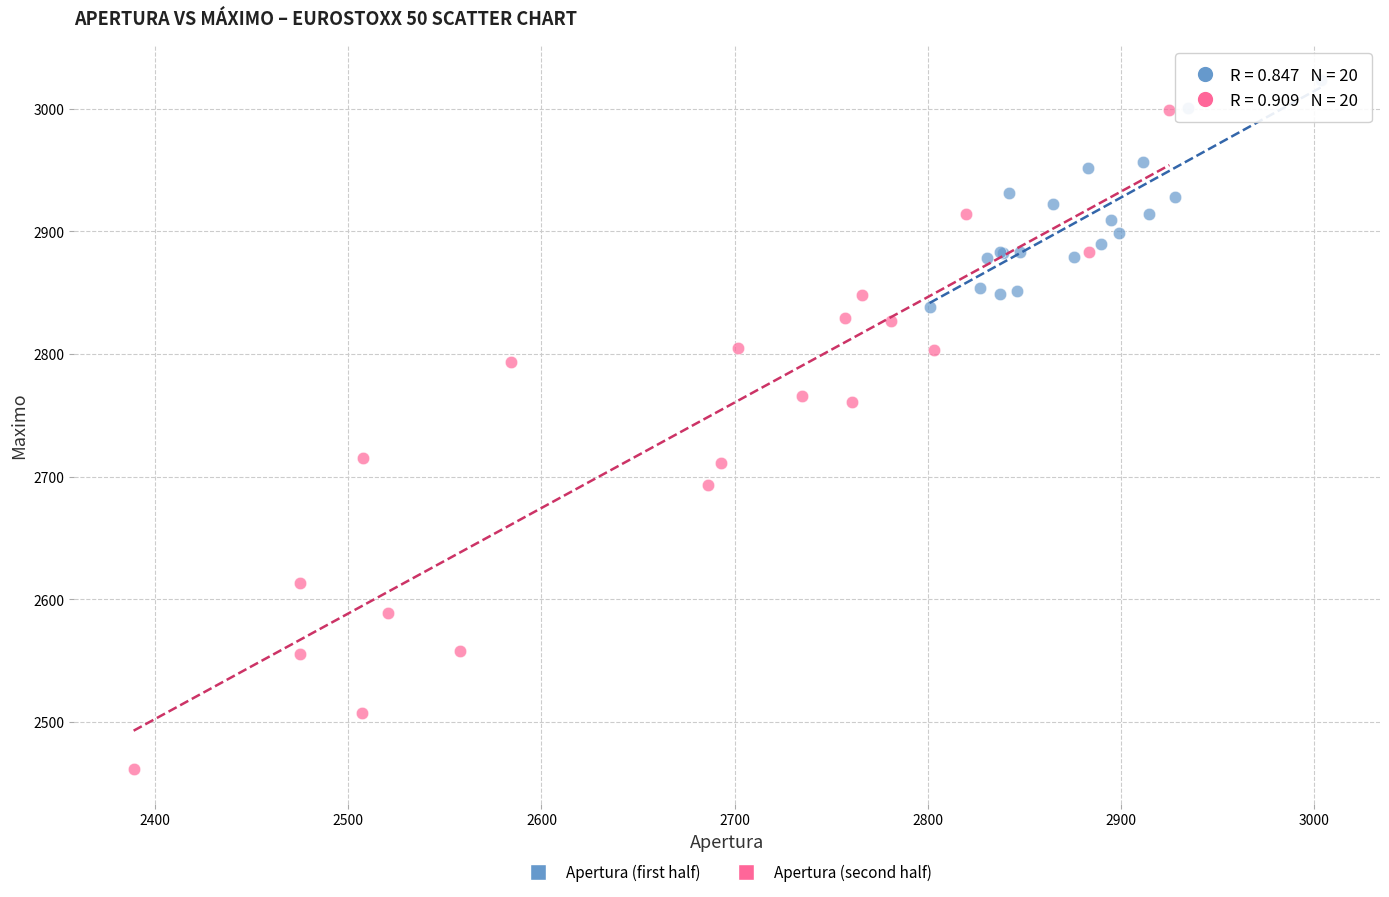

Which series has the largest Y range (max minus min)?

Apertura (second half)